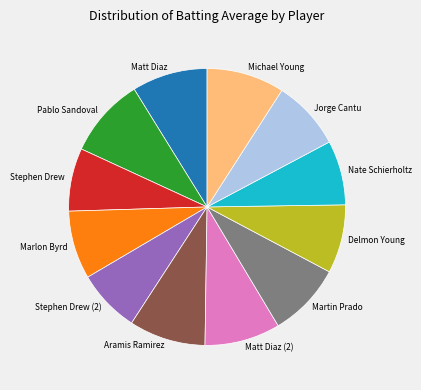

Do Michael Young and Matt Diaz (2) together represent more than half of the pie?

No